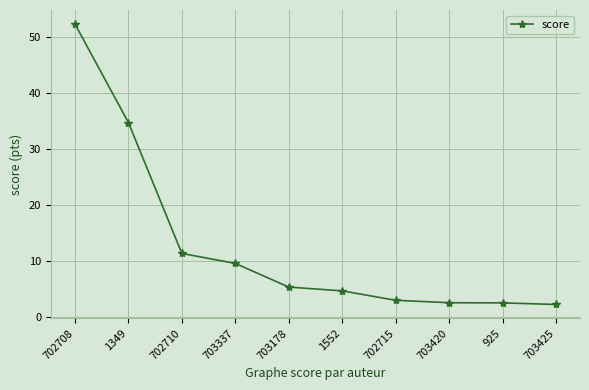

True or false: there are more than 2 points higher than both neighbors.

False